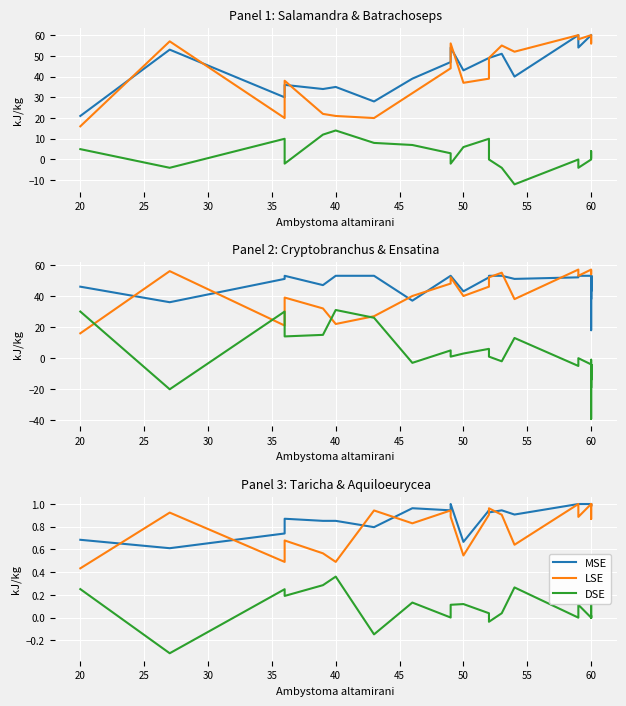

At which category is the sum across all series the highest?

60